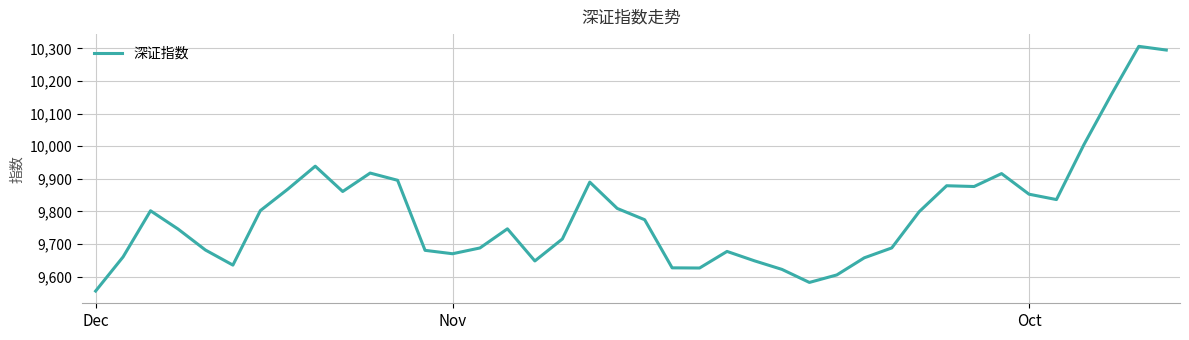

What is the smallest value displayed?

9555.8